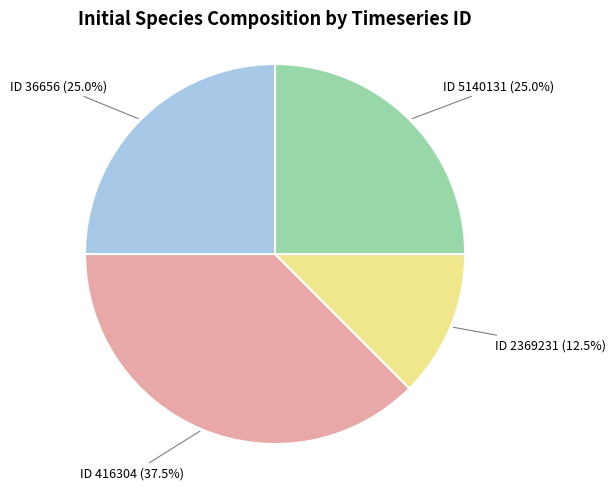

Does any single category account for the majority?

No